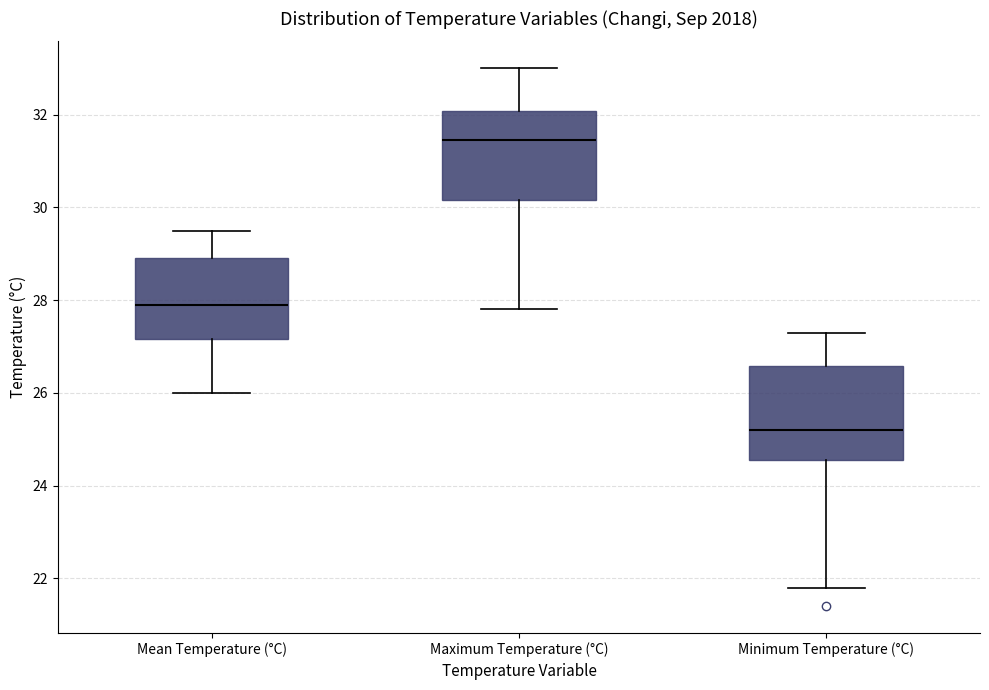

Reading left to right, transcribe this box plot: for each box, give where its median line is, the range the box spans, and where its two whiskers end, as read against the y-axis. The values are not printed on the chart, so give them approximately, as read against the axis.

Mean Temperature (°C): median 28.0, box 27.2 to 29.0, whiskers 26.0 to 29.6
Maximum Temperature (°C): median 31.4, box 30.2 to 32.0, whiskers 27.8 to 33.0
Minimum Temperature (°C): median 25.2, box 24.6 to 26.6, whiskers 21.8 to 27.4